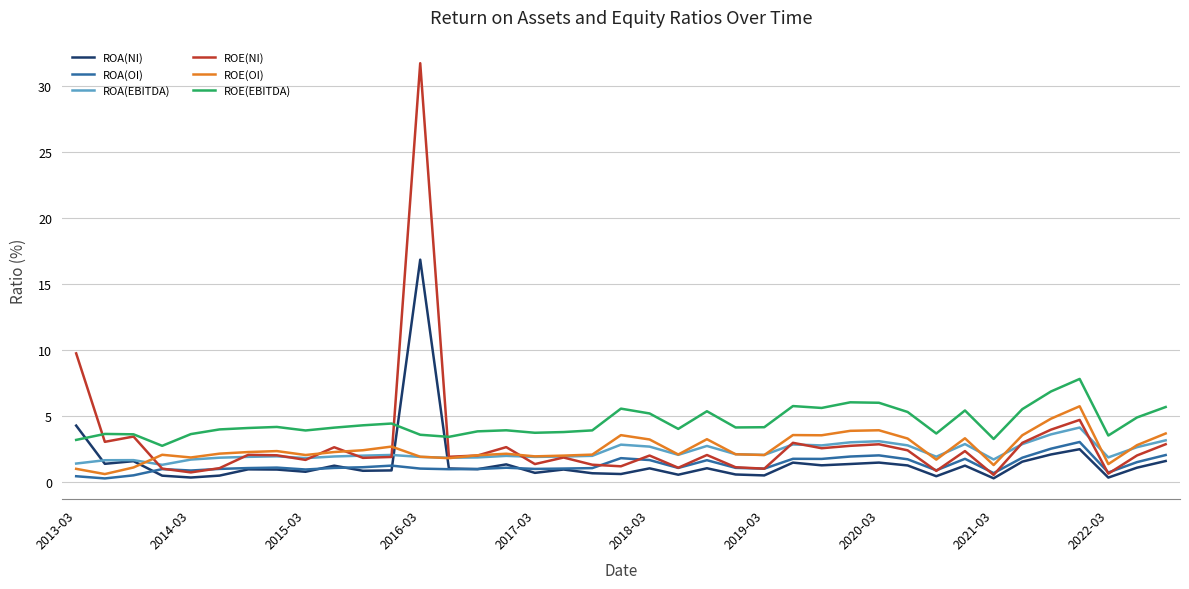

True or false: ROA(EBITDA) and ROE(EBITDA) intersect in this chart.

False